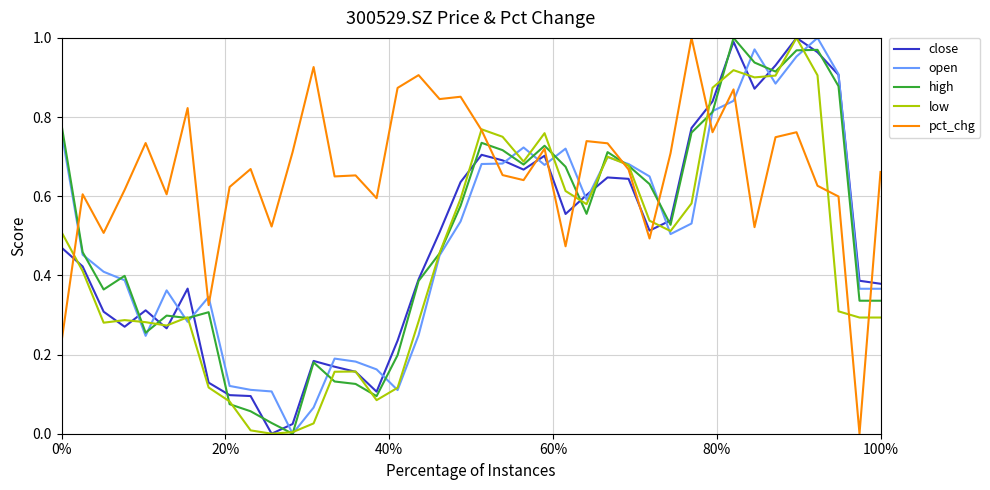

Which series has the largest total across all categories?

pct_chg